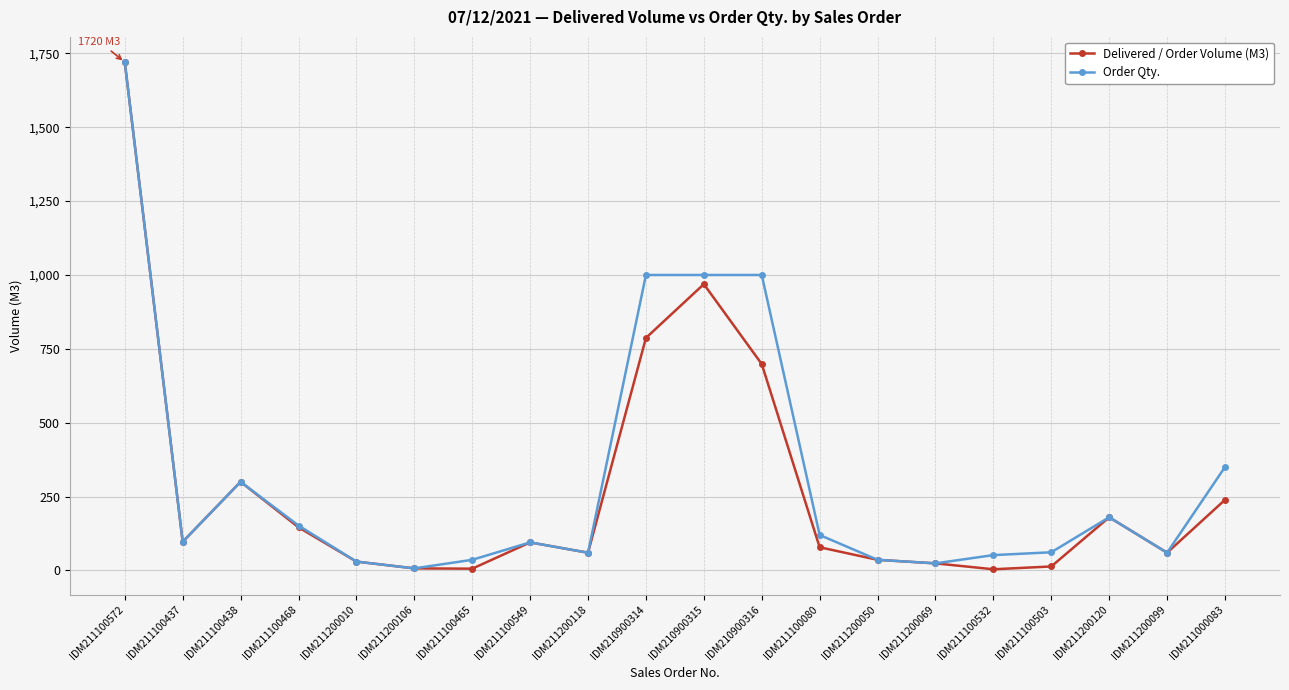

The Delivered / Order Volume (M3) series shows 698.5 at IDM210900316. True or false?

True